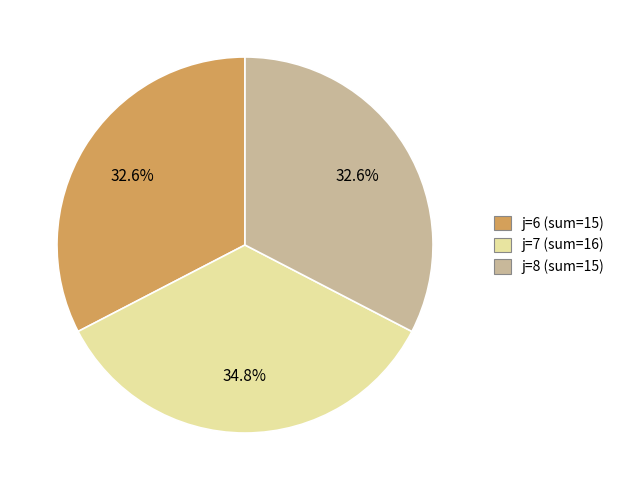

Approximately how many times larger is the value at j=6 (sum=15) compared to j=7 (sum=16)?

0.9